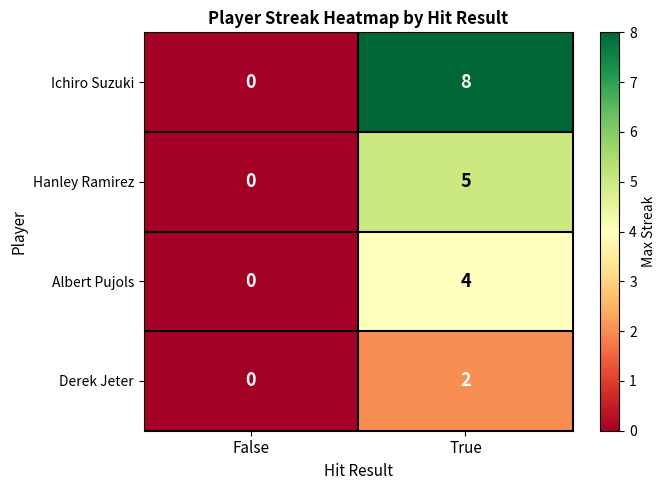

What is the greatest value displayed?

8